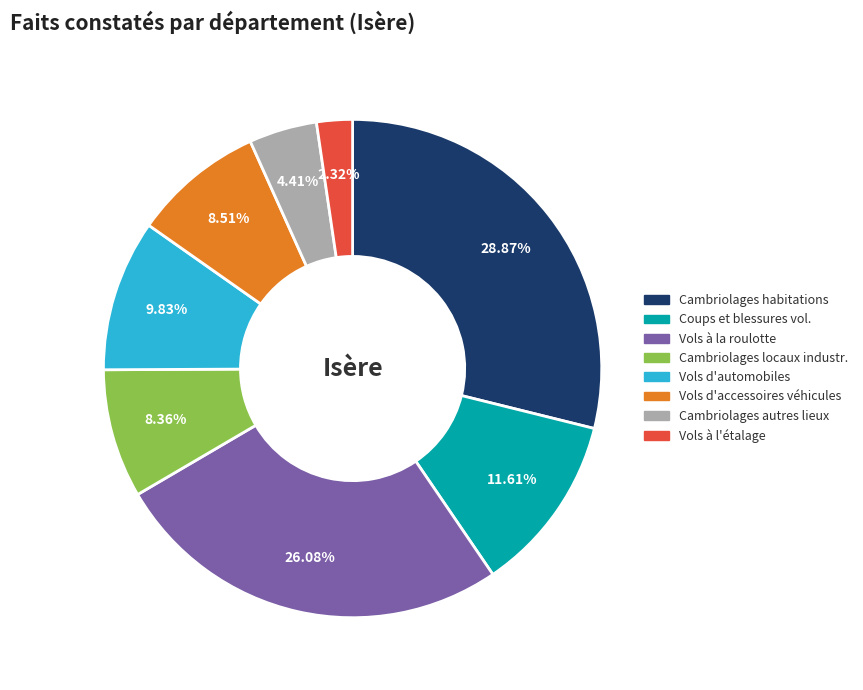

Which has a higher value, Vols d'automobiles or Cambriolages habitations?

Cambriolages habitations